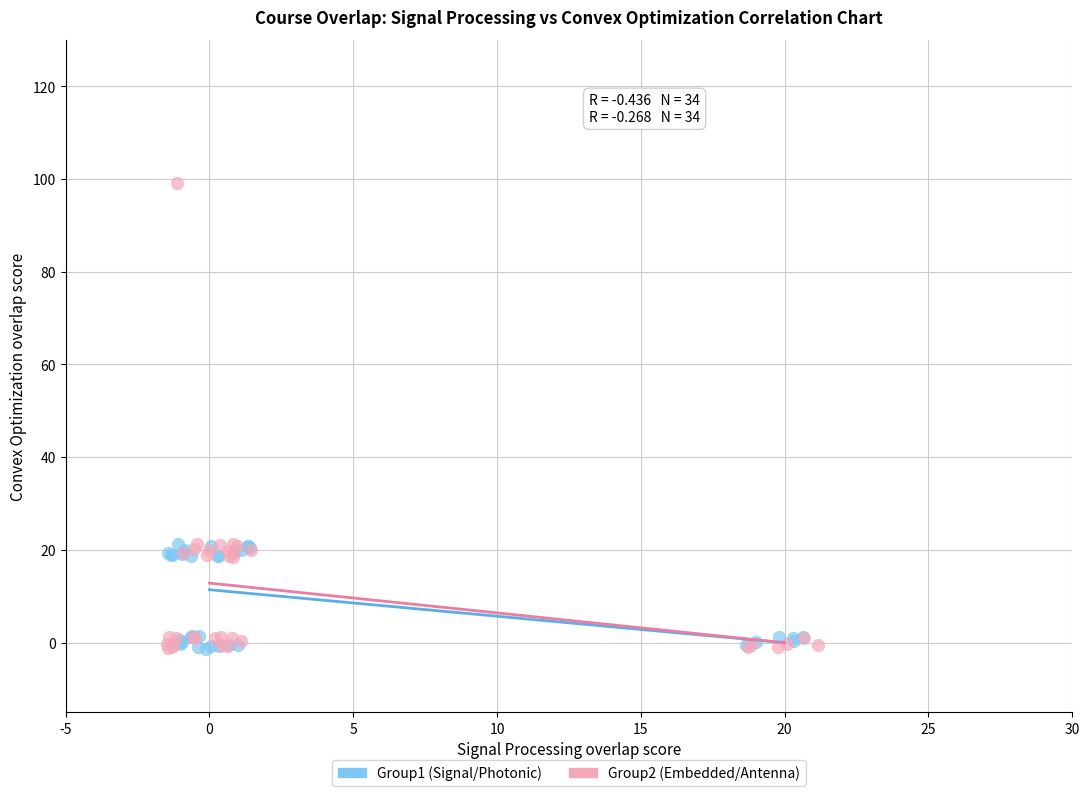

Which series contains the highest Y value?

Group2 (Embedded/Antenna)